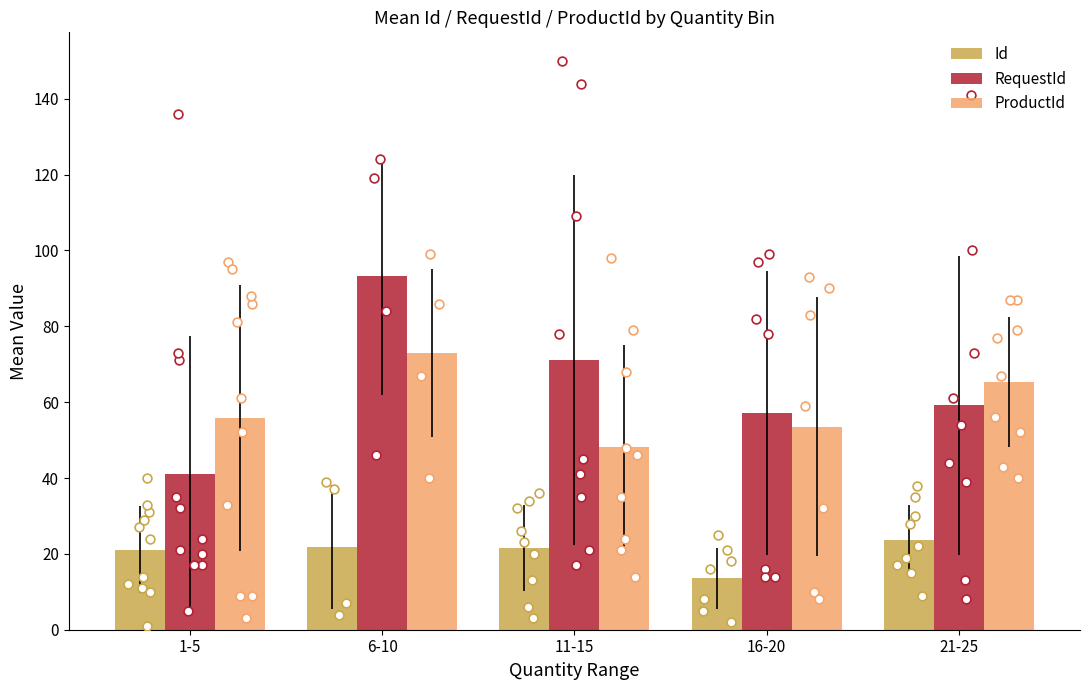

Which series has the largest total across all categories?

RequestId